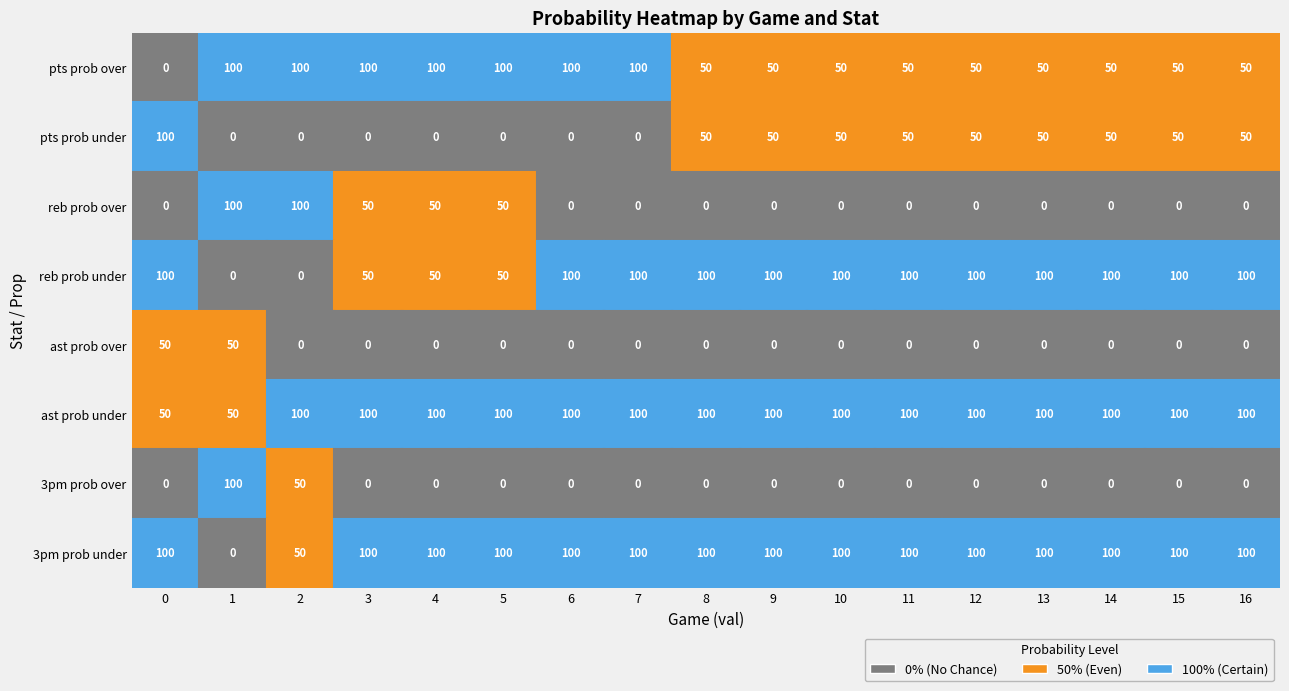

Reading right to left, transcribe all the data shown in this chart.

pts prob over: 50	50	50	50	50	50	50	50	50	100	100	100	100	100	100	100	0
pts prob under: 50	50	50	50	50	50	50	50	50	0	0	0	0	0	0	0	100
reb prob over: 0	0	0	0	0	0	0	0	0	0	0	50	50	50	100	100	0
reb prob under: 100	100	100	100	100	100	100	100	100	100	100	50	50	50	0	0	100
ast prob over: 0	0	0	0	0	0	0	0	0	0	0	0	0	0	0	50	50
ast prob under: 100	100	100	100	100	100	100	100	100	100	100	100	100	100	100	50	50
3pm prob over: 0	0	0	0	0	0	0	0	0	0	0	0	0	0	50	100	0
3pm prob under: 100	100	100	100	100	100	100	100	100	100	100	100	100	100	50	0	100